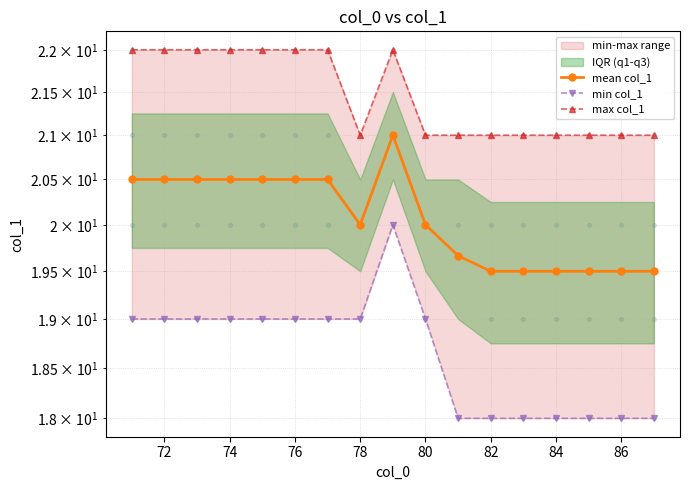

Which series reaches the minimum Y coordinate?

min col_1